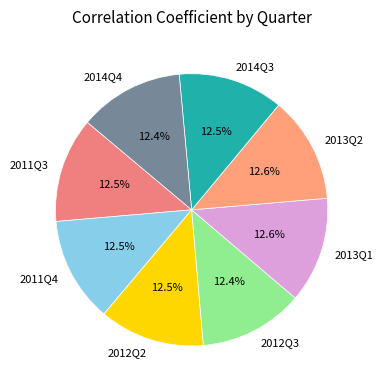

What percentage is the 2013Q2 slice, to the nearest percent?

13%